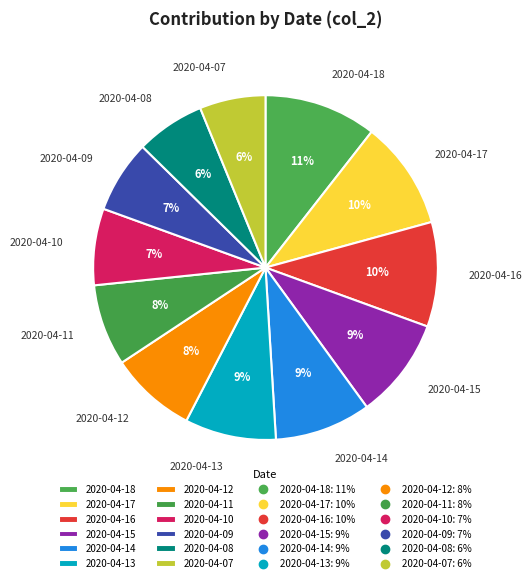

How many slices are in this pie chart?

12